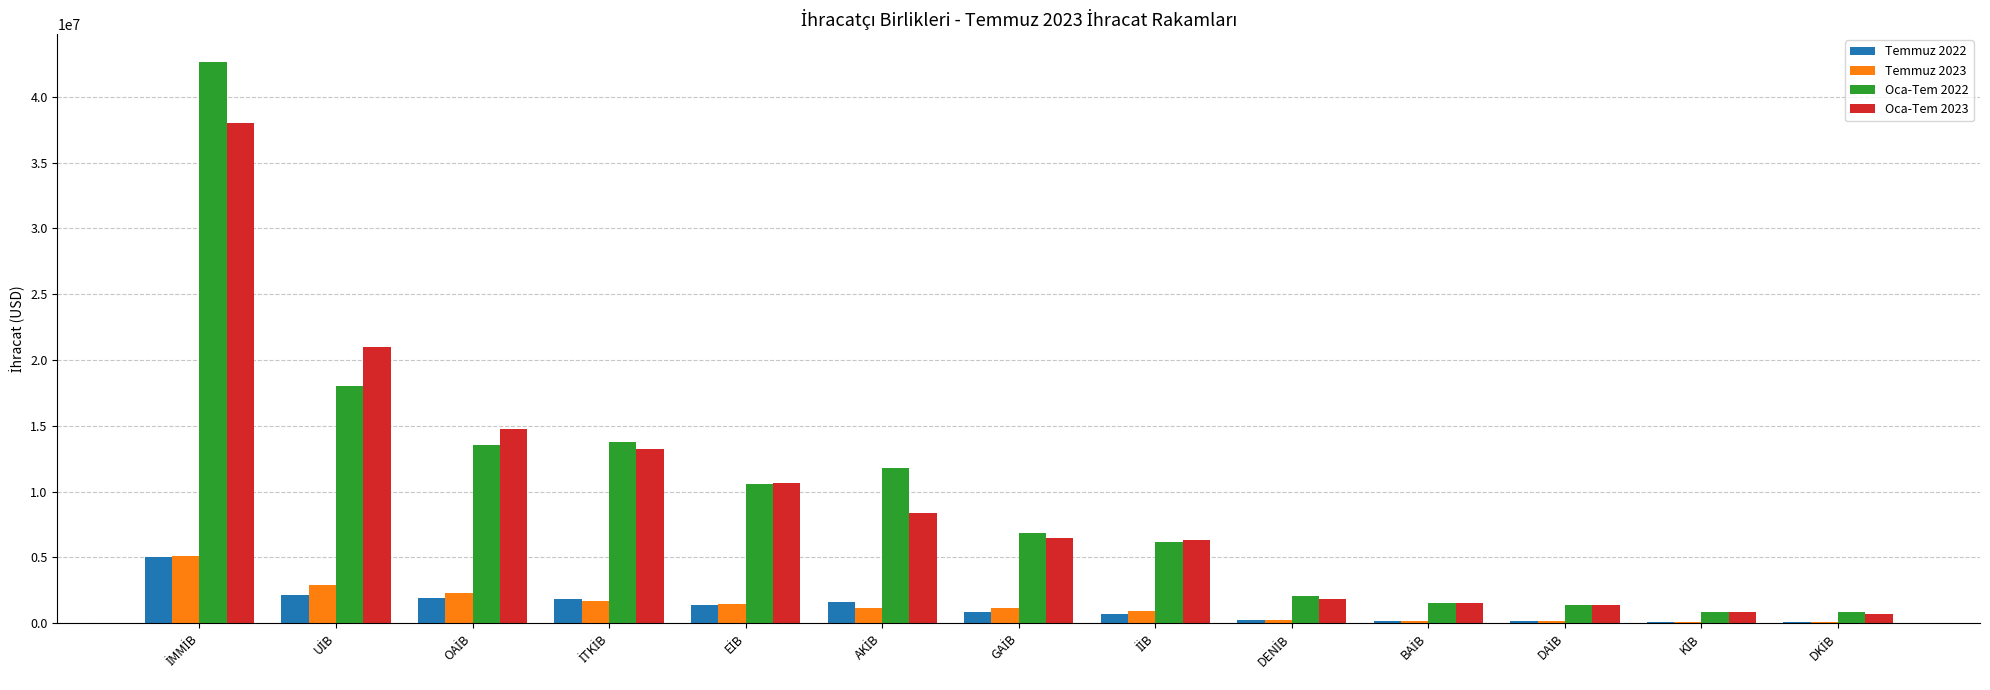

What are all the series names shown in the legend?

Temmuz 2022, Temmuz 2023, Oca-Tem 2022, Oca-Tem 2023